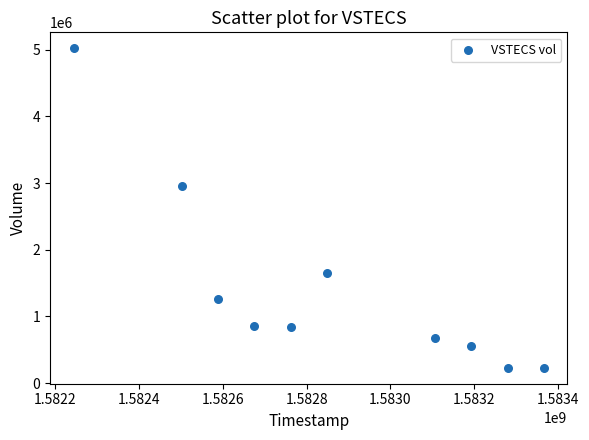

What is the range of X values (max minus min)?

1123200